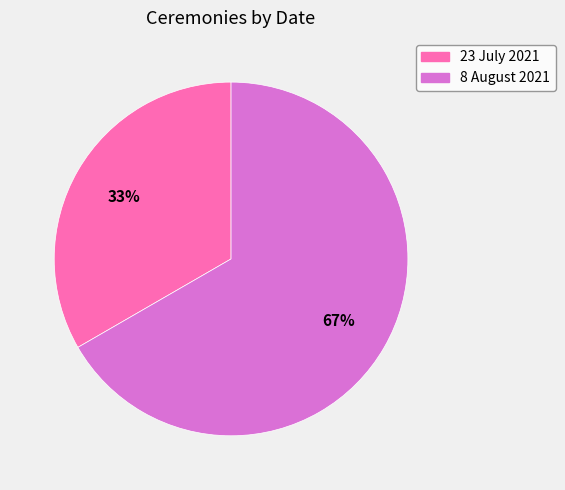

Which category accounts for the majority?

8 August 2021